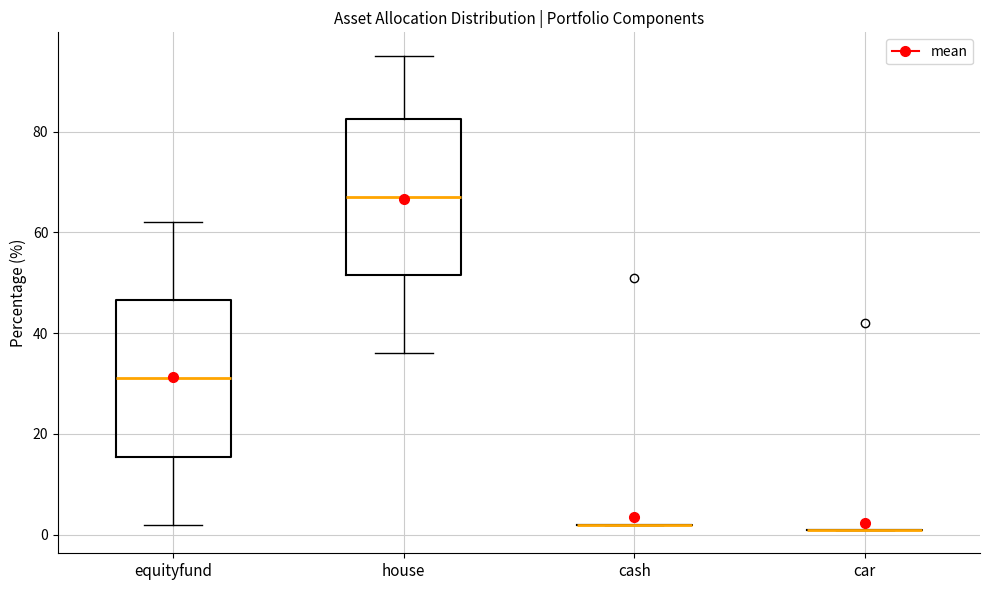

Reading left to right, transcribe this box plot: for each box, give where its median line is, the range the box spans, and where its two whiskers end, as read against the y-axis. The values are not printed on the chart, so give them approximately, as read against the axis.

equityfund: median 32, box 16 to 46, whiskers 2 to 62
house: median 68, box 52 to 82, whiskers 36 to 96
cash: box collapsed to a line at 2, whiskers 2 to 2
car: box collapsed to a line at 2, whiskers 2 to 2